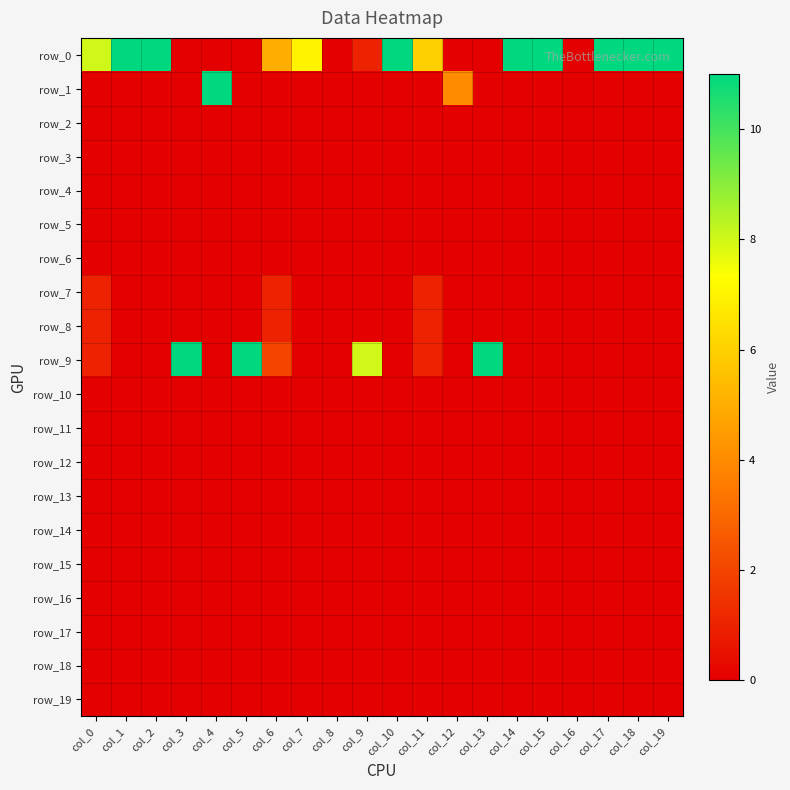

Where is row_3 nearest to the value 0?

col_0